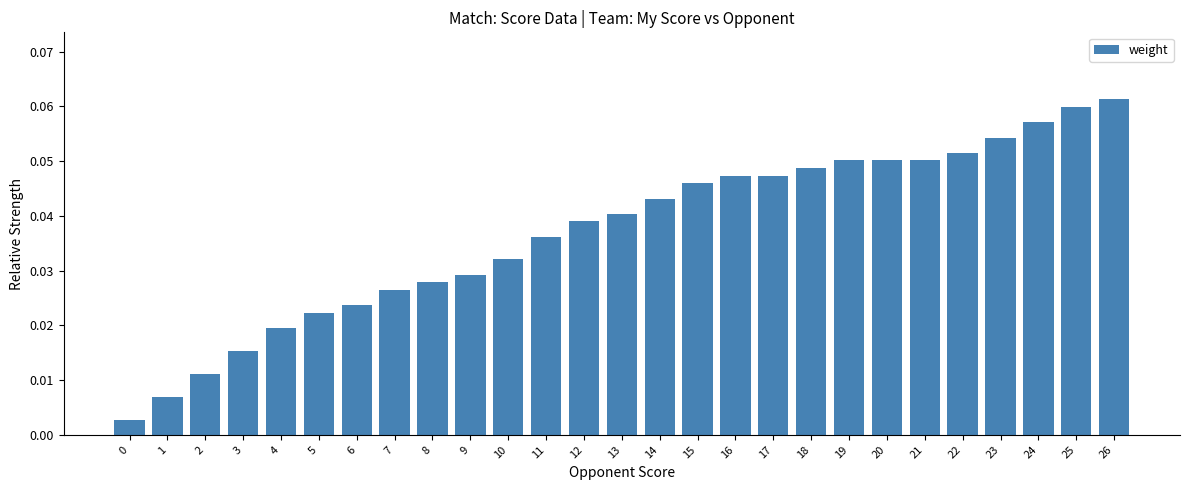

True or false: the data shows 0.1 at 14.

False